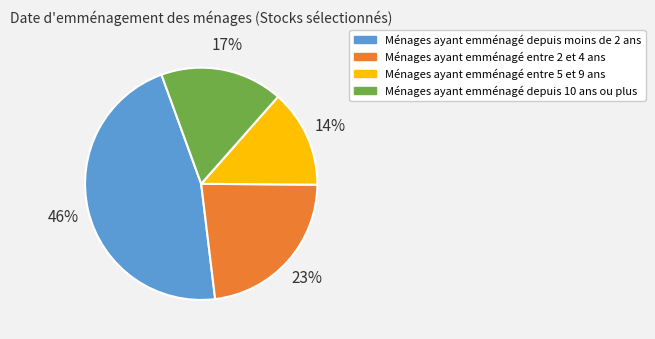

Approximately how many times larger is the value at Ménages ayant emménagé depuis 10 ans ou plus compared to Ménages ayant emménagé depuis moins de 2 ans?

0.4